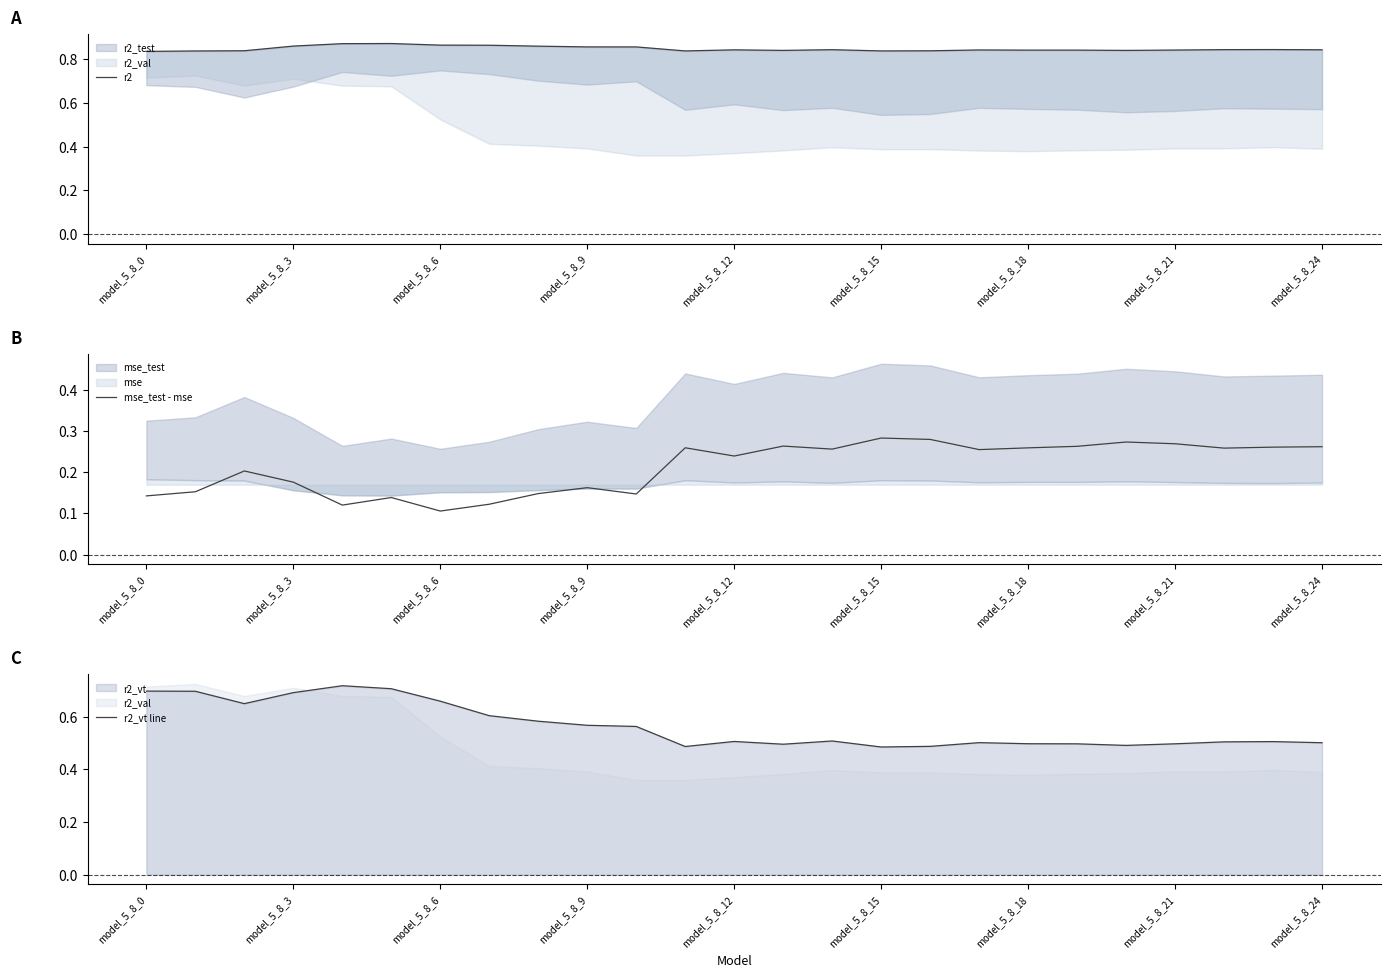

What is the greatest value displayed?

0.9